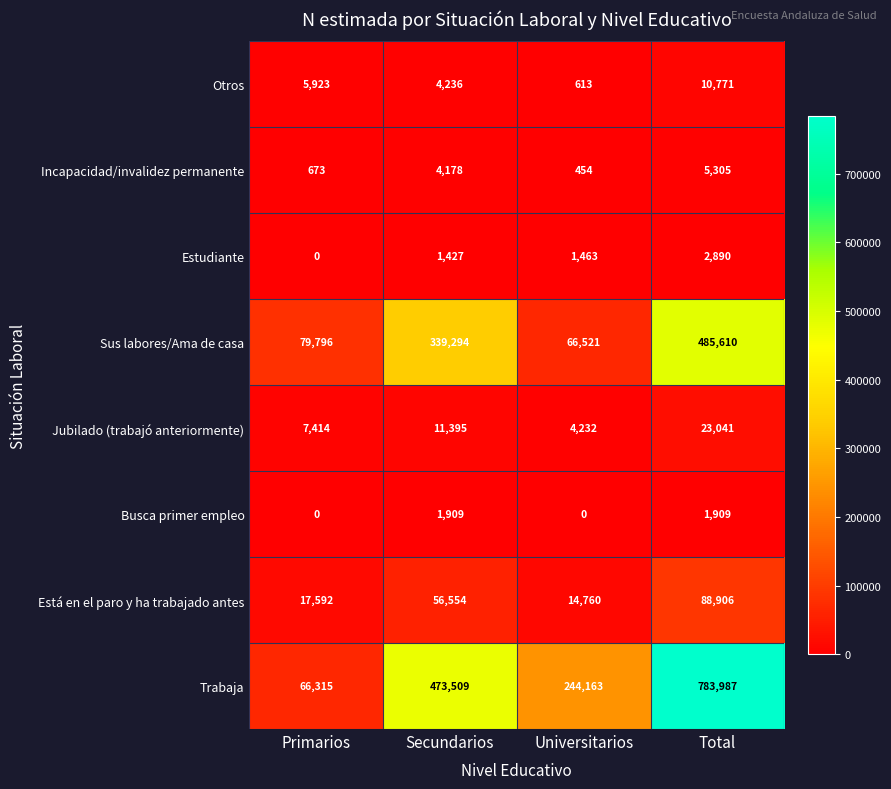

Which category has the lowest value in the Incapacidad/invalidez permanente series?

Universitarios